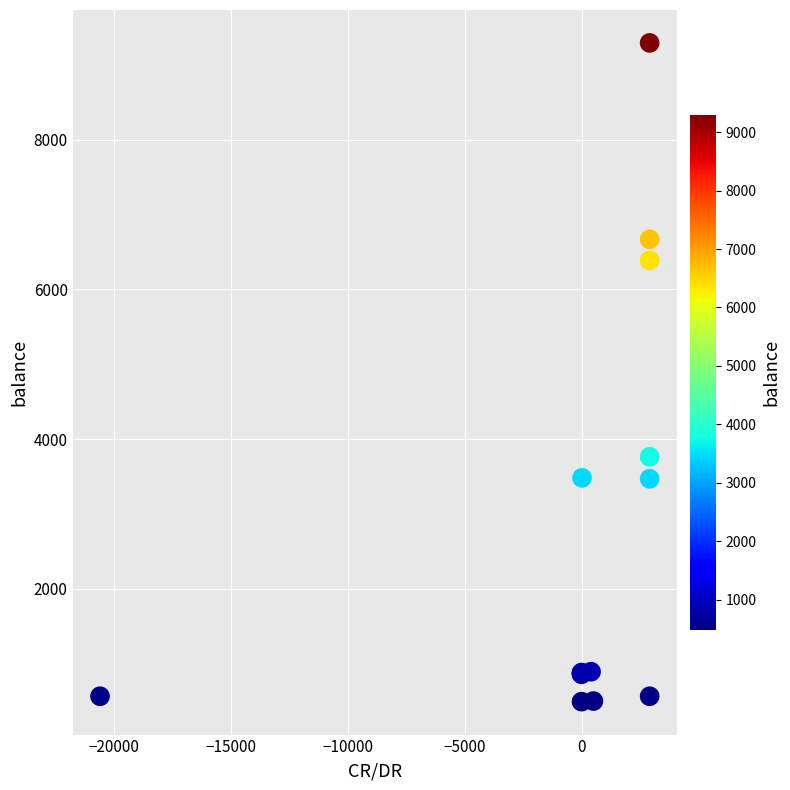

What Y value in the scatter plot is closest to 4891?

3762.9